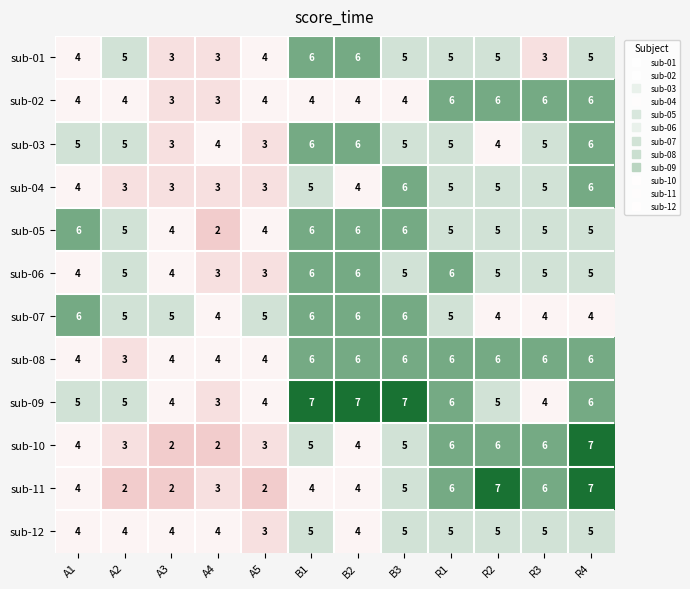

At which category is the sum across all series the highest?

R4